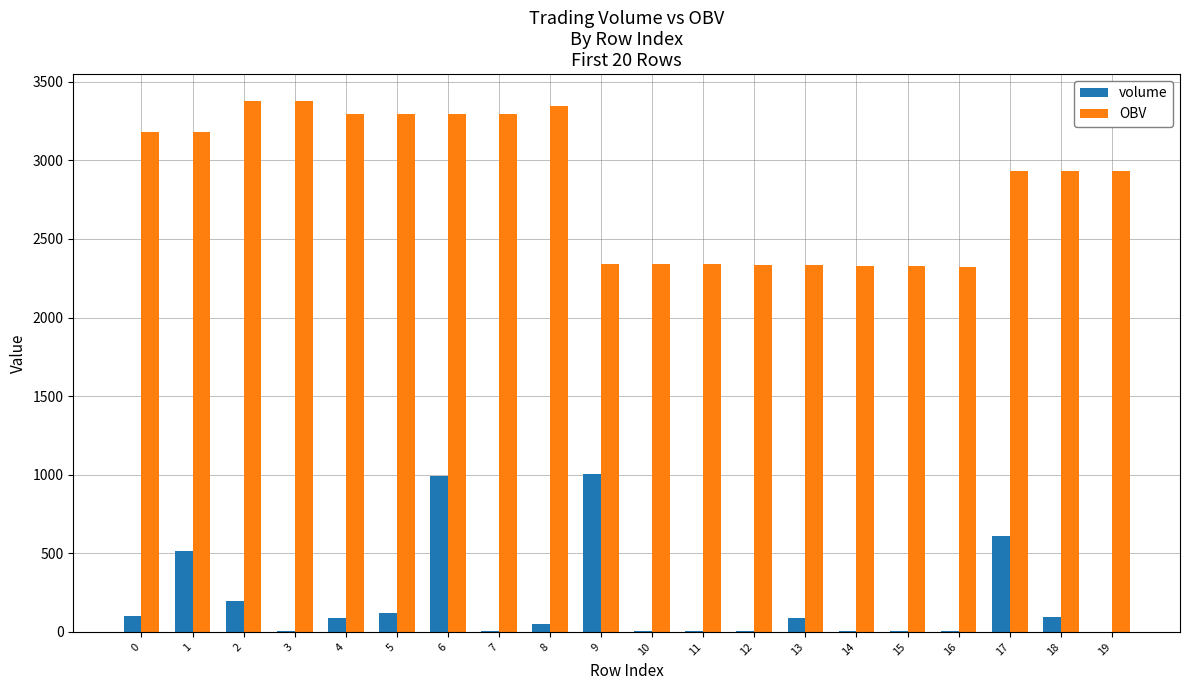

The OBV series shows 5222.9 at 17. True or false?

False